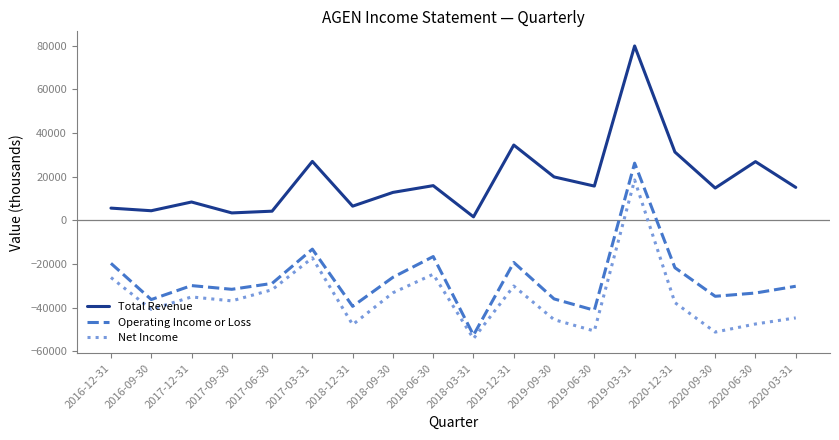

True or false: Net Income and Total Revenue intersect in this chart.

False